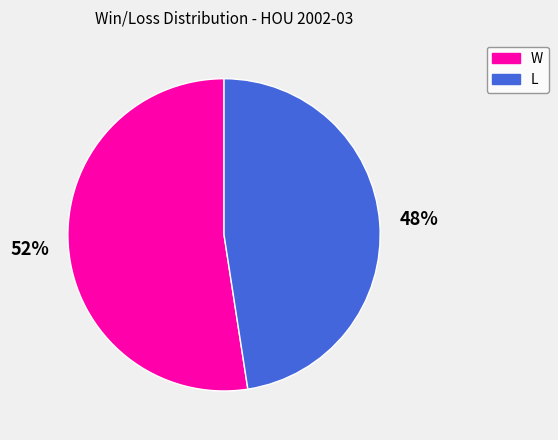

Do L and W together represent more than half of the pie?

Yes